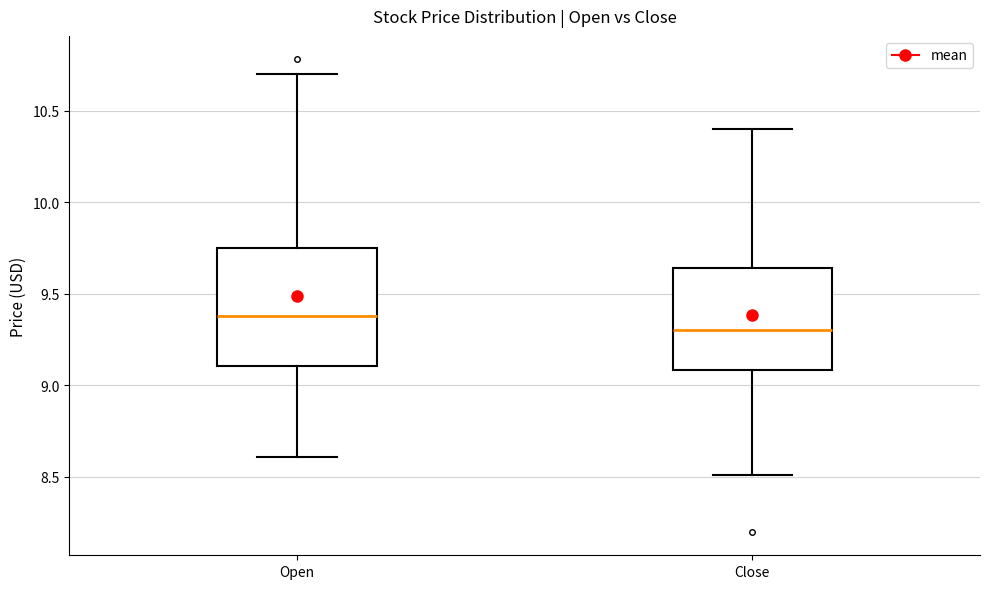

Reading left to right, read every box against the y-axis: the position of its median line, the range the box covers, and the ends of its whiskers. The values are not printed on the chart, so give them approximately, as read against the axis.

Open: median 9.40, box 9.10 to 9.75, whiskers 8.60 to 10.70
Close: median 9.30, box 9.10 to 9.65, whiskers 8.50 to 10.40